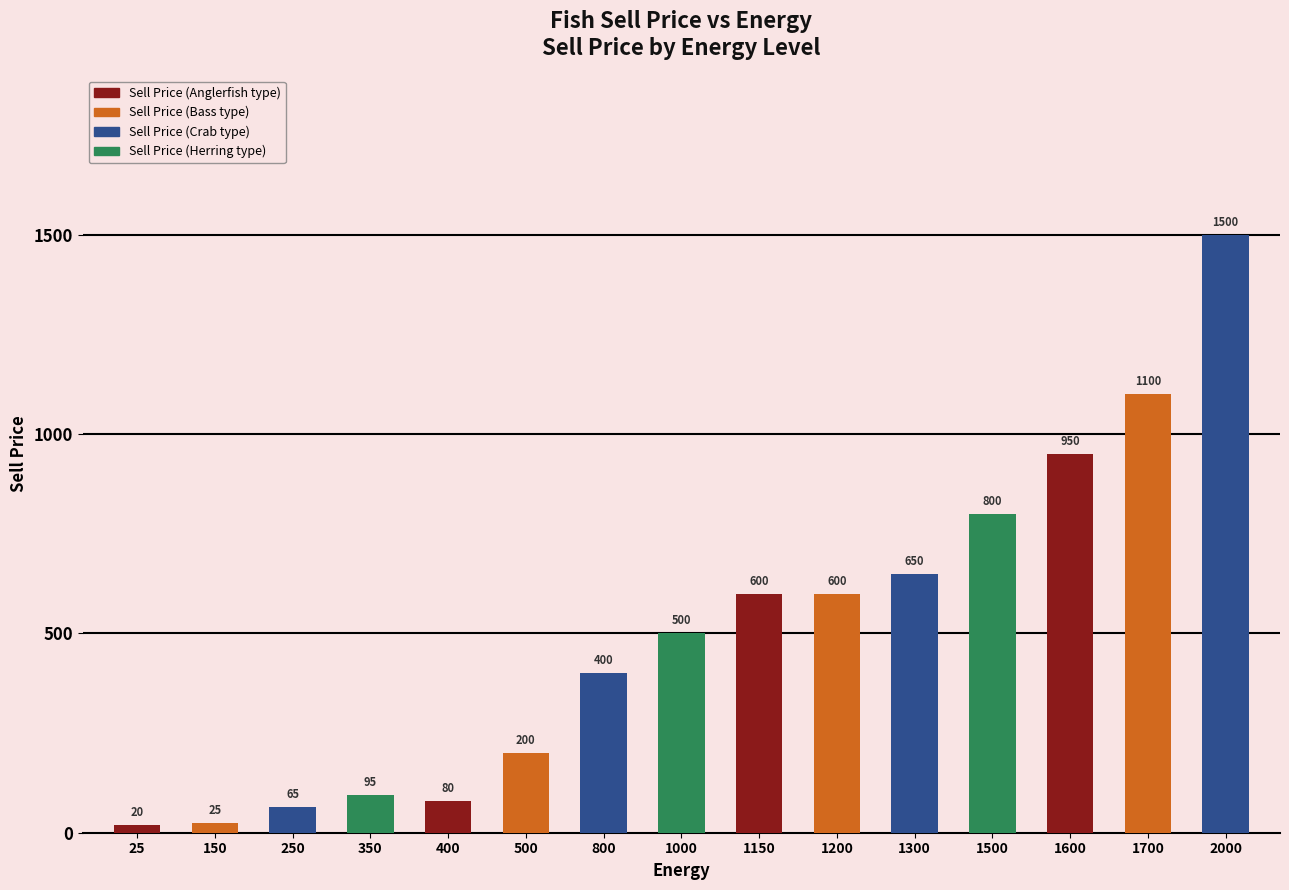

The chart shows a value of 138 at 1300. True or false?

False